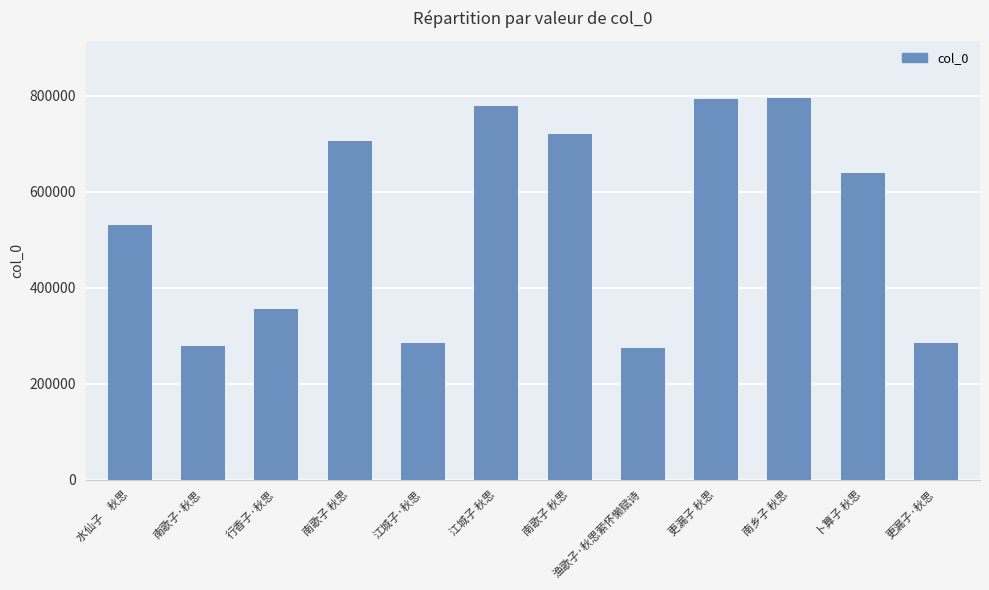

How many bars are there in total?

12